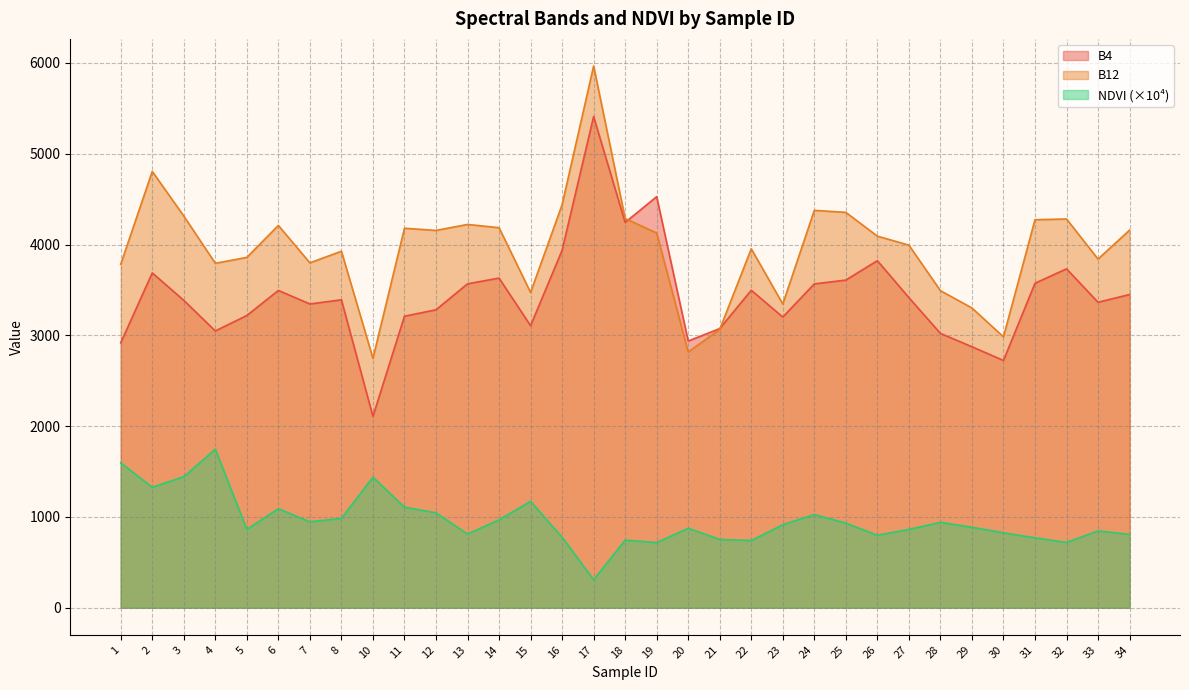

How many distinct data groups are displayed?

3